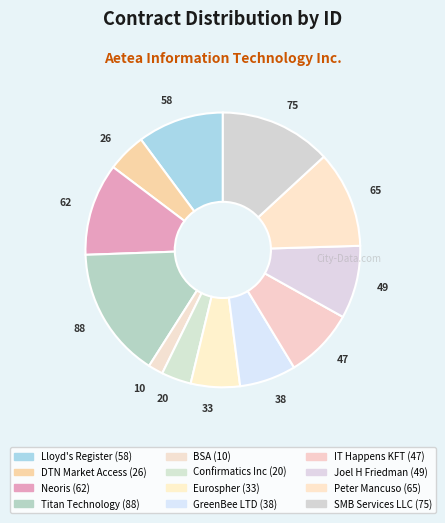

How many slices are in this pie chart?

12